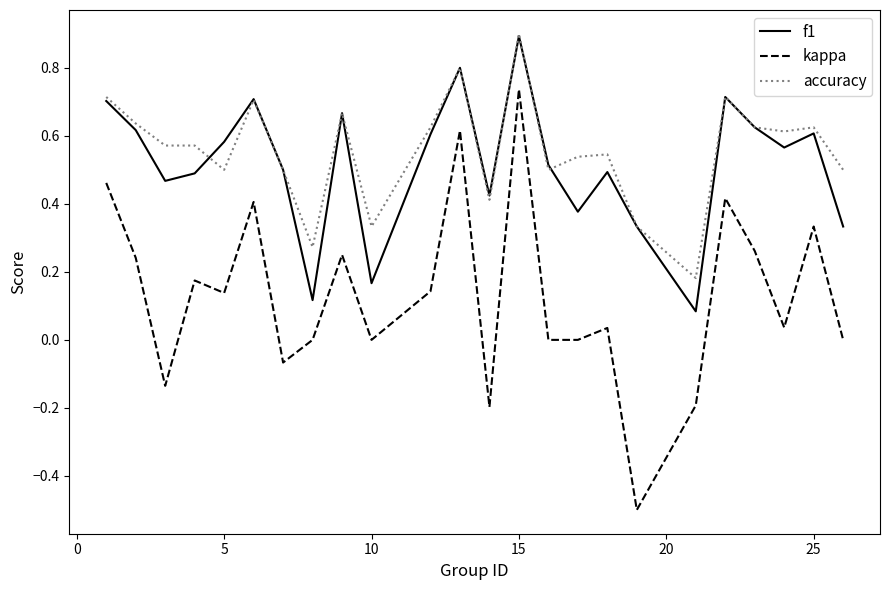

What are all the series names shown in the legend?

f1, kappa, accuracy